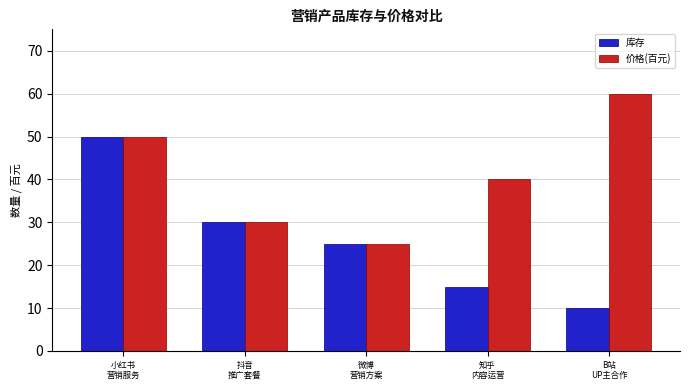

Which label corresponds to the largest value in the chart?

B站
UP主合作